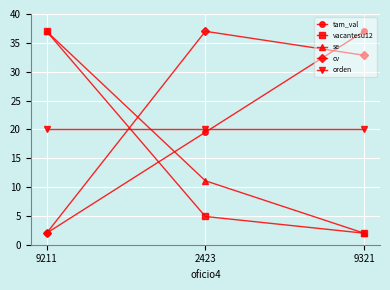

The value of orden at 2423 is 20.0. True or false?

True